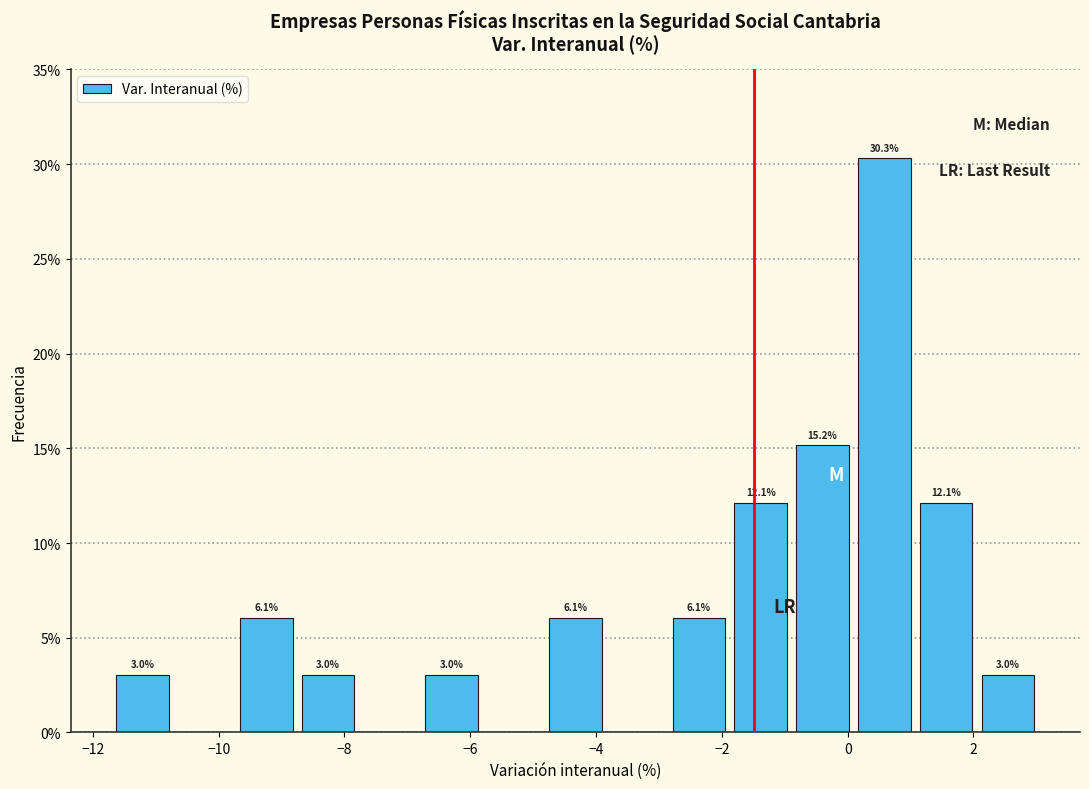

Over which range of the x-axis is the bar tallest?

0.0 to 1.0